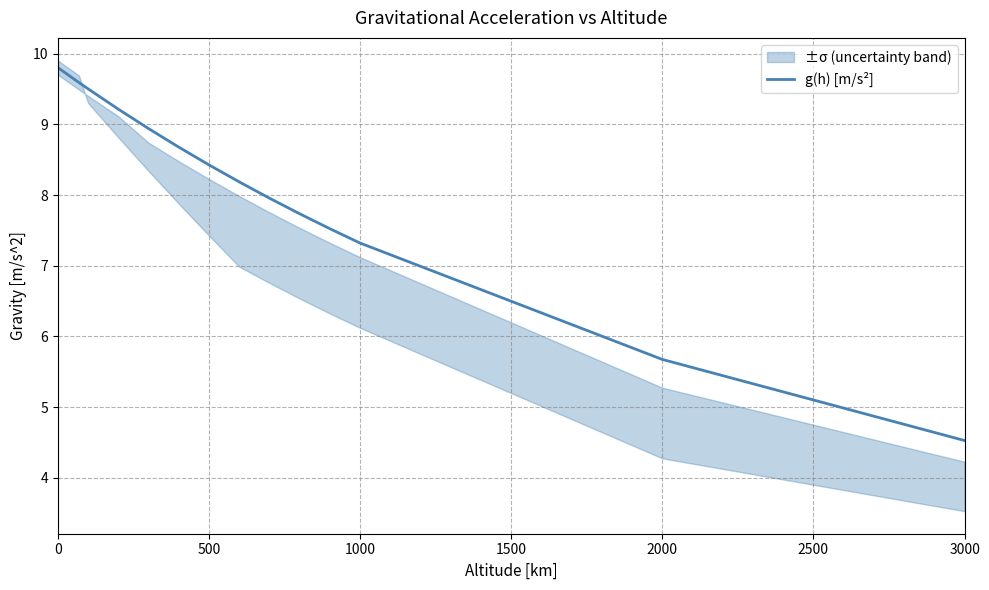

Where is g(h) [m/s²] nearest to the value 7?

1000